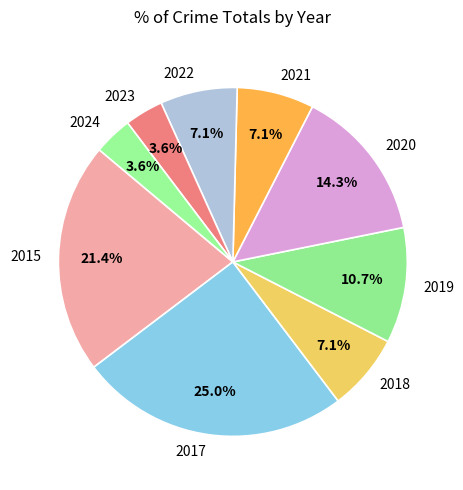

To the nearest percent, what is the difference between the largest and smallest slice percentages?

21%